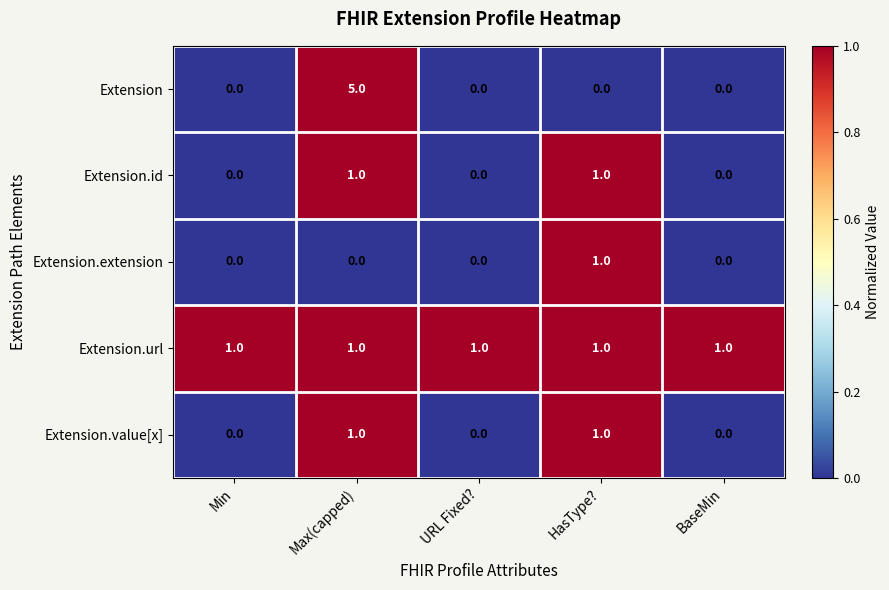

Which series has the largest range (max minus min)?

Extension